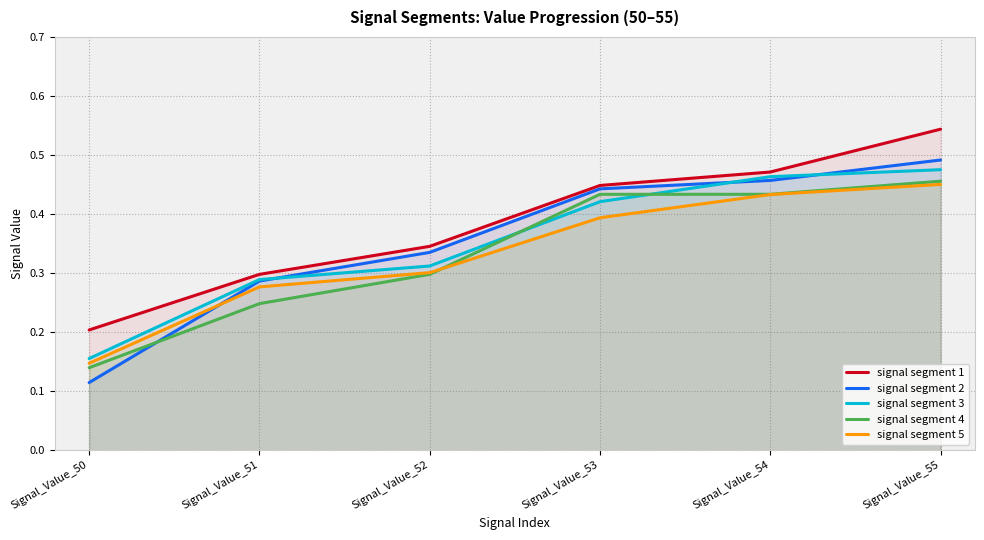

Rank the series by their maximum value, from highest to lowest.

signal segment 1, signal segment 2, signal segment 3, signal segment 4, signal segment 5